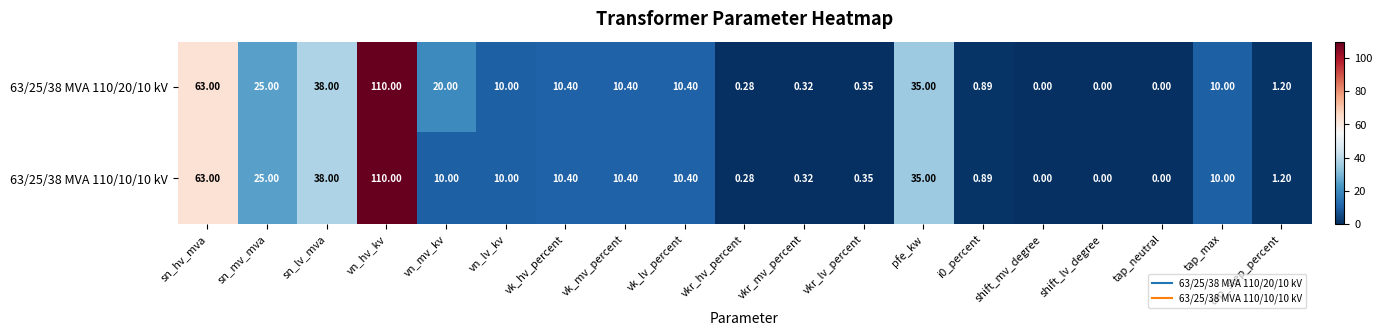

Which category has the highest value across all series?

vn_hv_kv